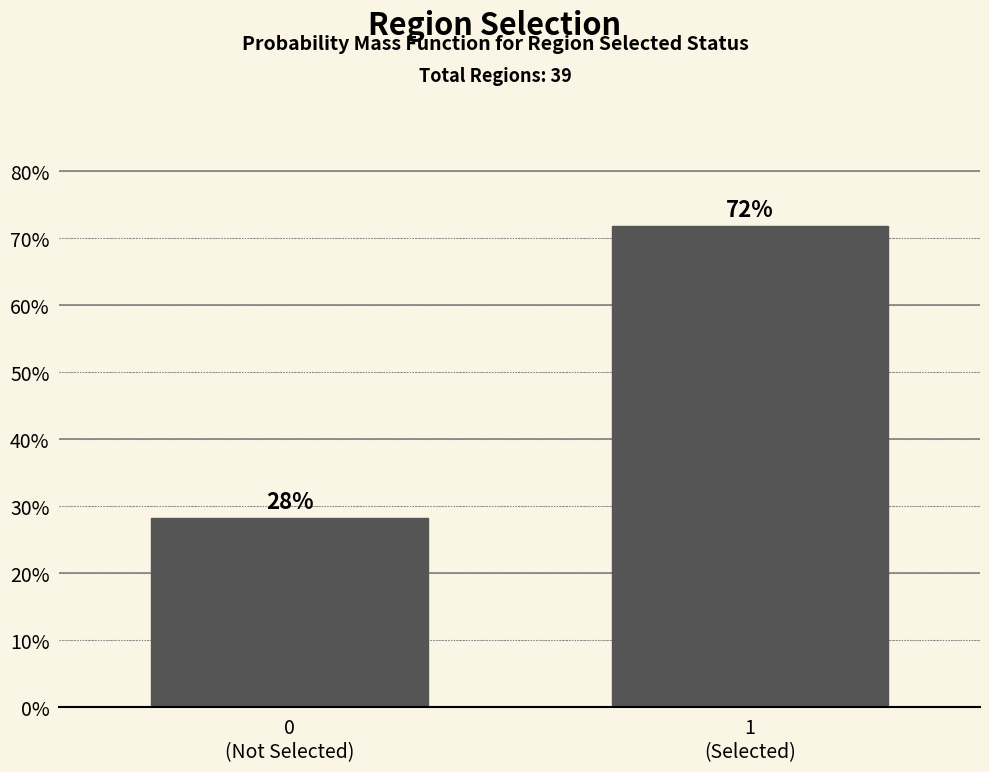

What is the average value?

50.0